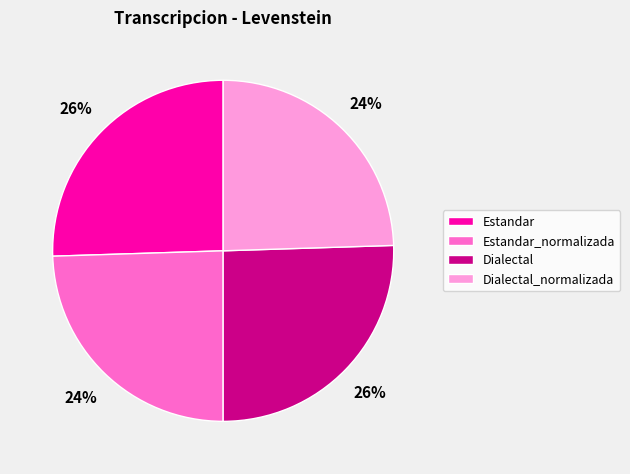

Approximately how many times larger is the value at Dialectal compared to Estandar?

1.0